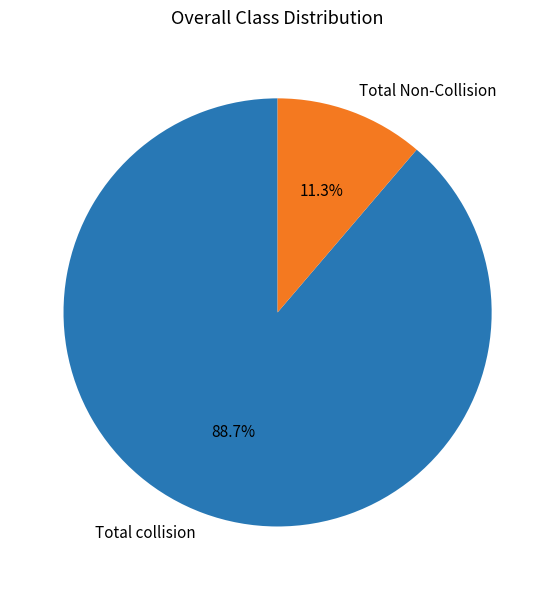

Count the number of slices in the pie.

2